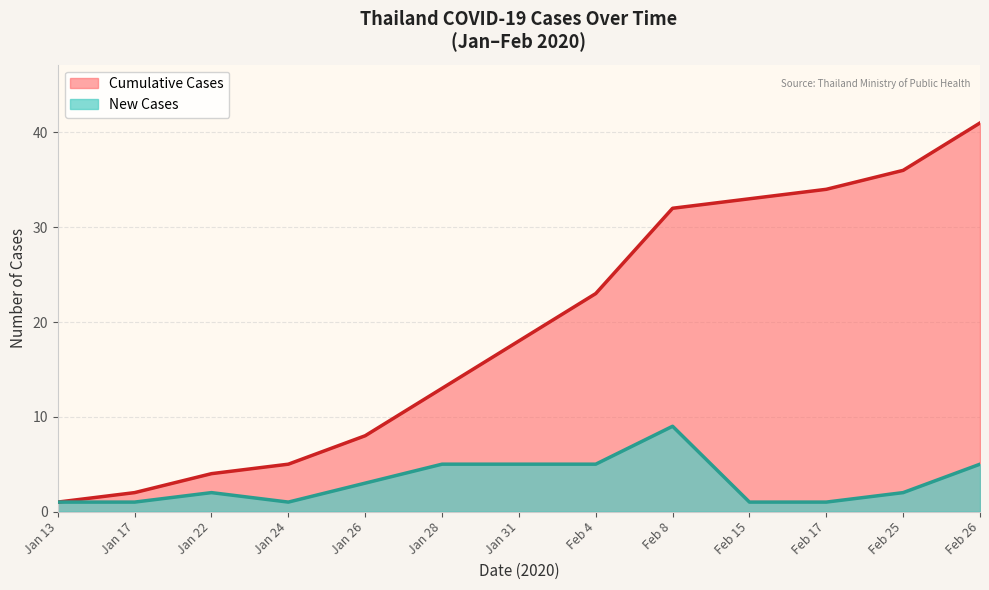

The New Cases series shows 8 at Feb 4. True or false?

False